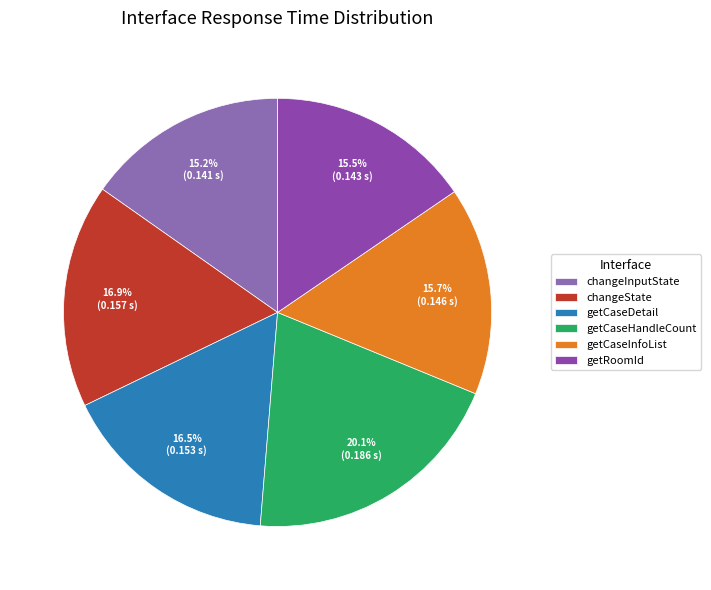

How much of the chart is everything except getRoomId?

84.5%